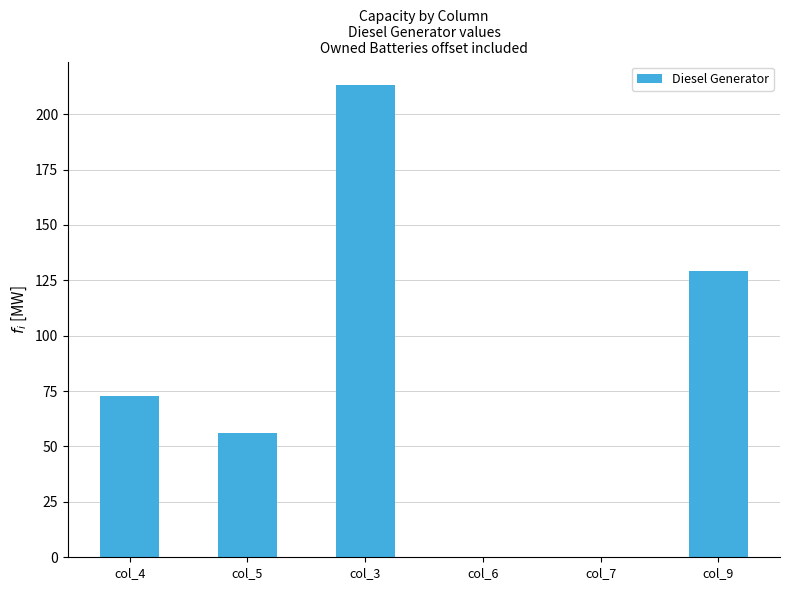

What is the change in value from col_4 to col_5?

-17